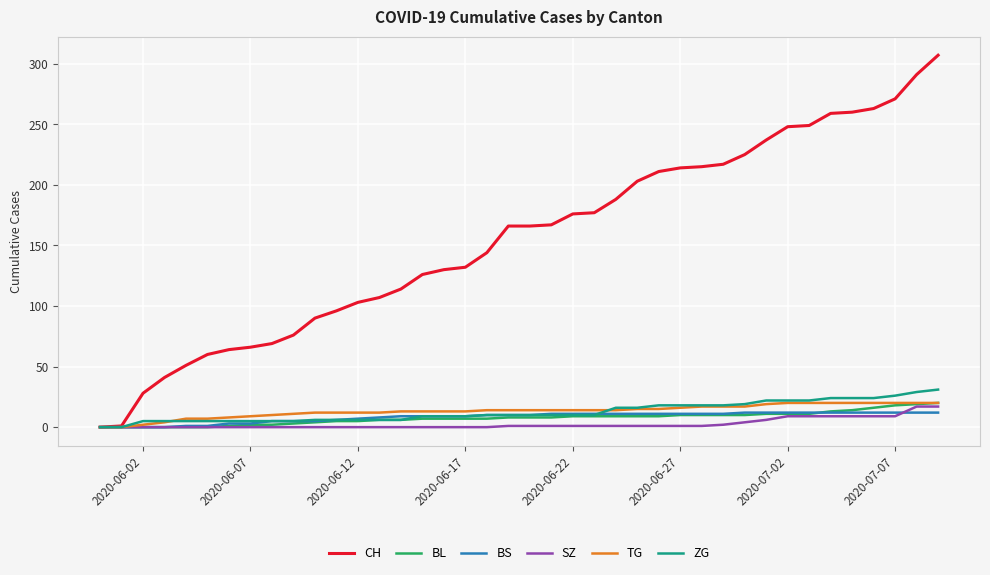

How many distinct data groups are displayed?

6